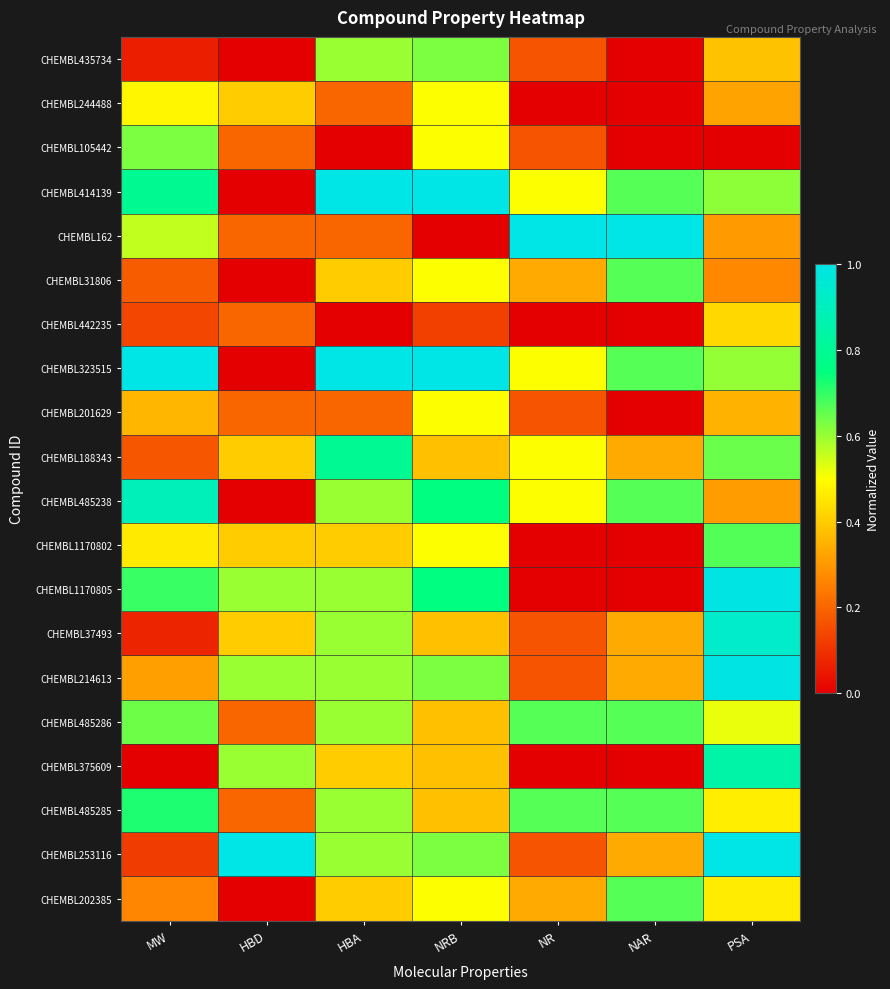

At how many categories does at least one series exceed 0?

7